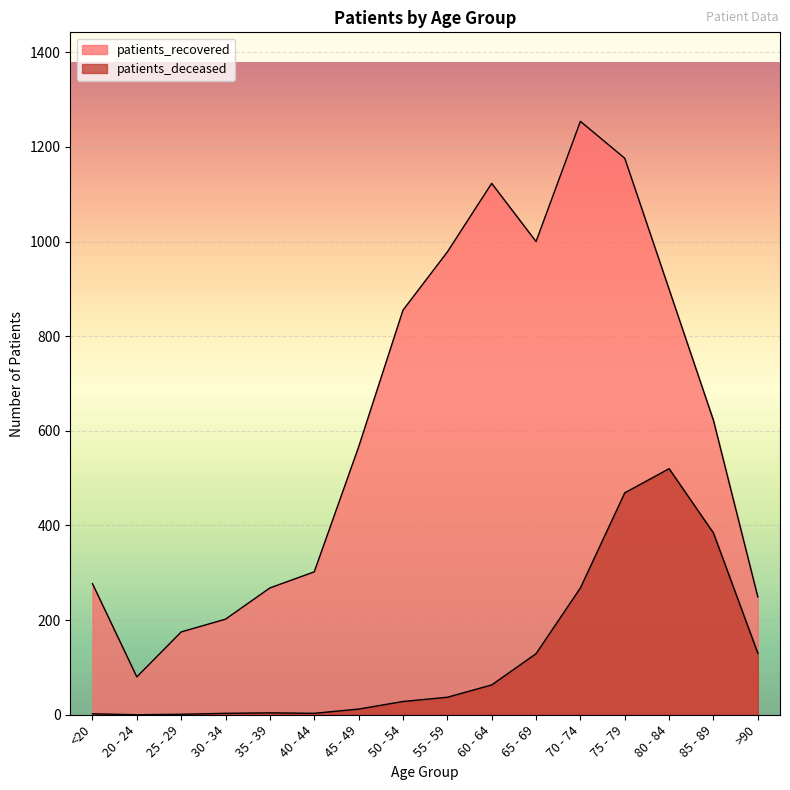

True or false: patients_deceased and patients_recovered cross at least once.

False